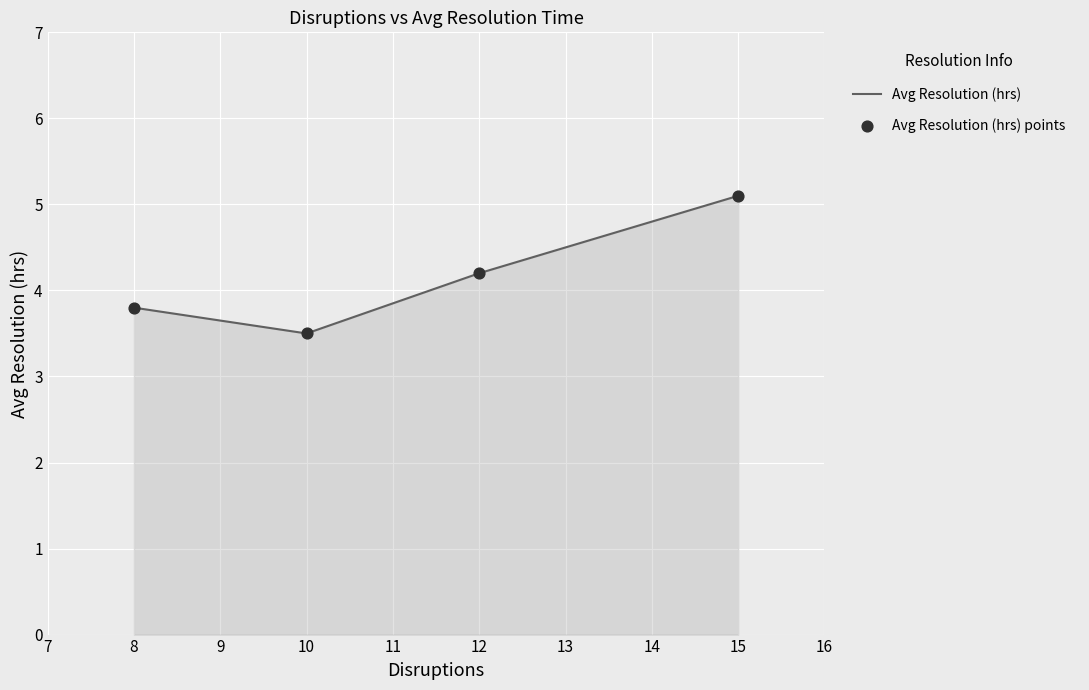

What value does the data have at 12?

4.2